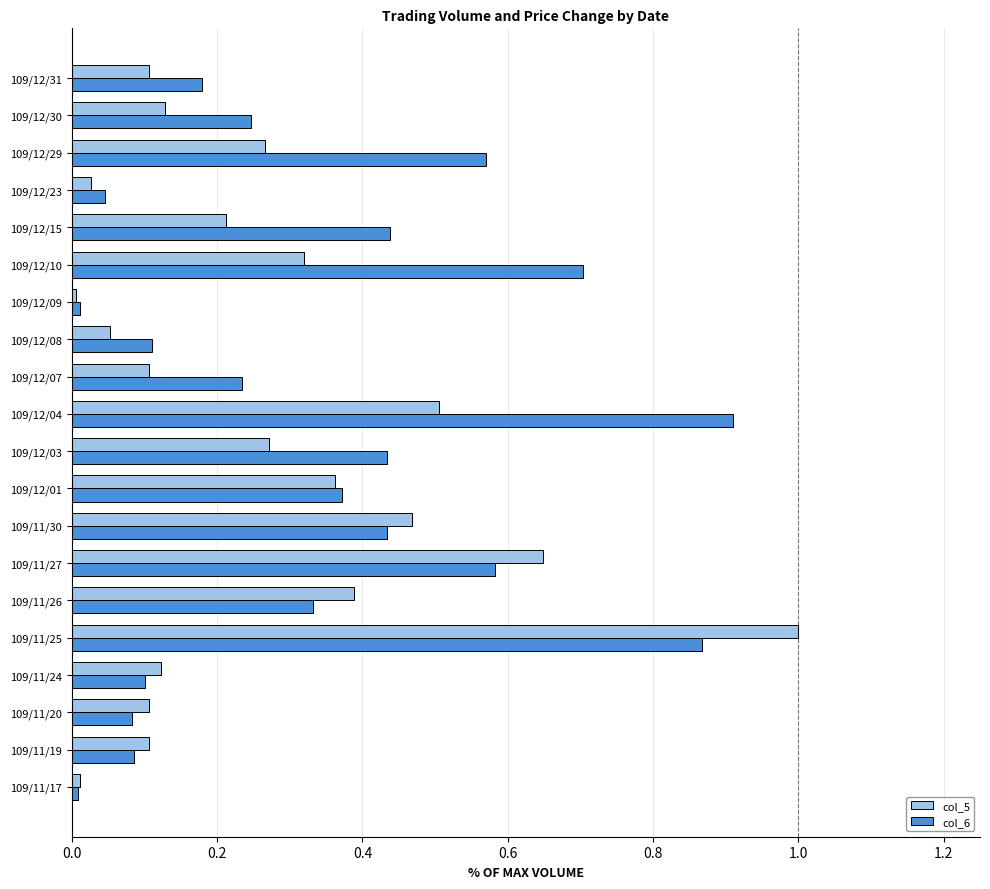

The col_5 series shows 0.2 at 109/11/19. True or false?

False